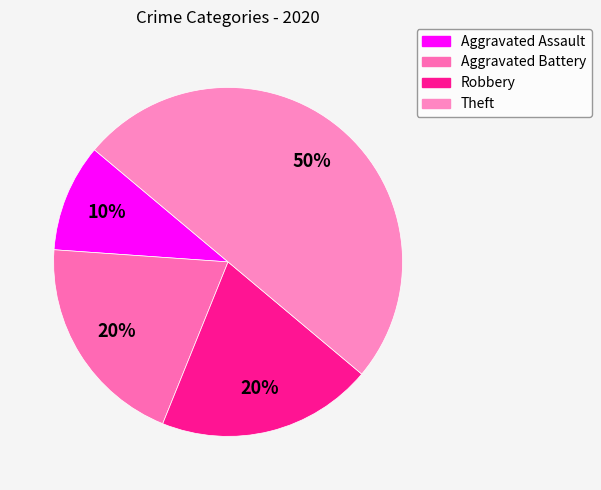

How many segments does this pie chart have?

4